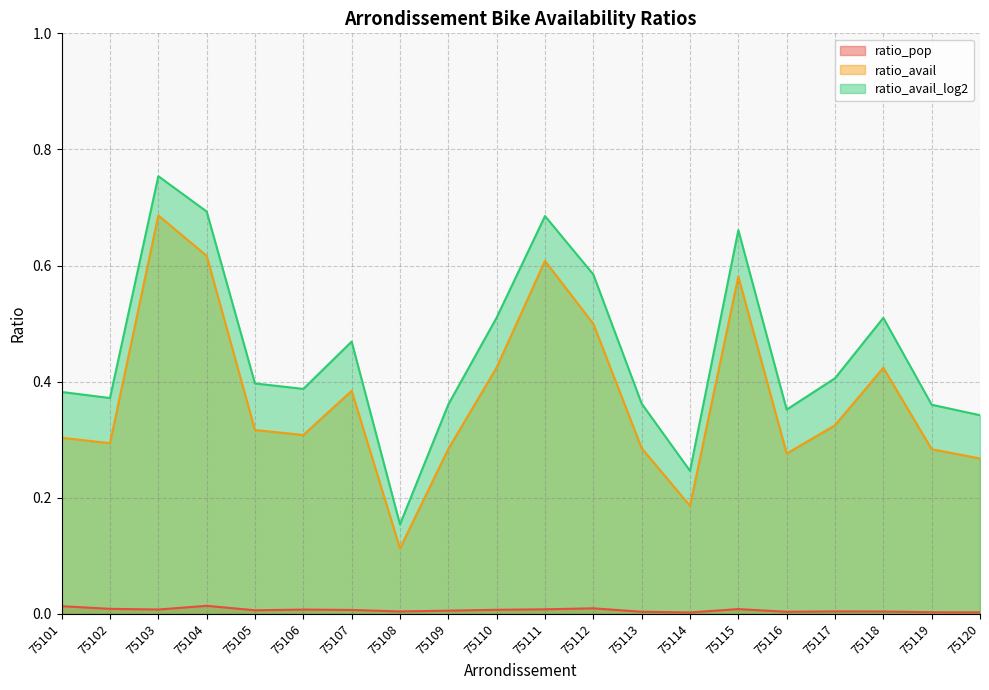

How many distinct data groups are displayed?

3